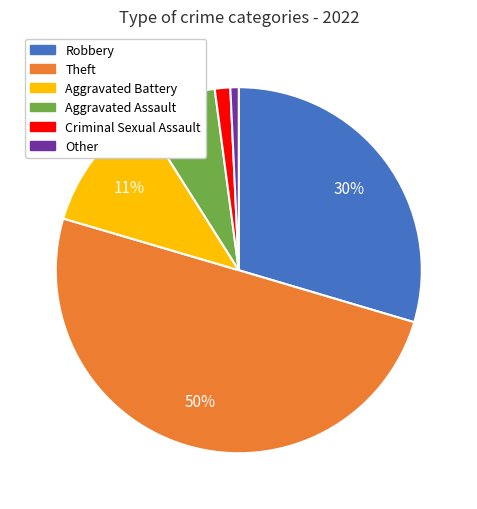

Does Aggravated Battery account for over 50% of the chart?

No